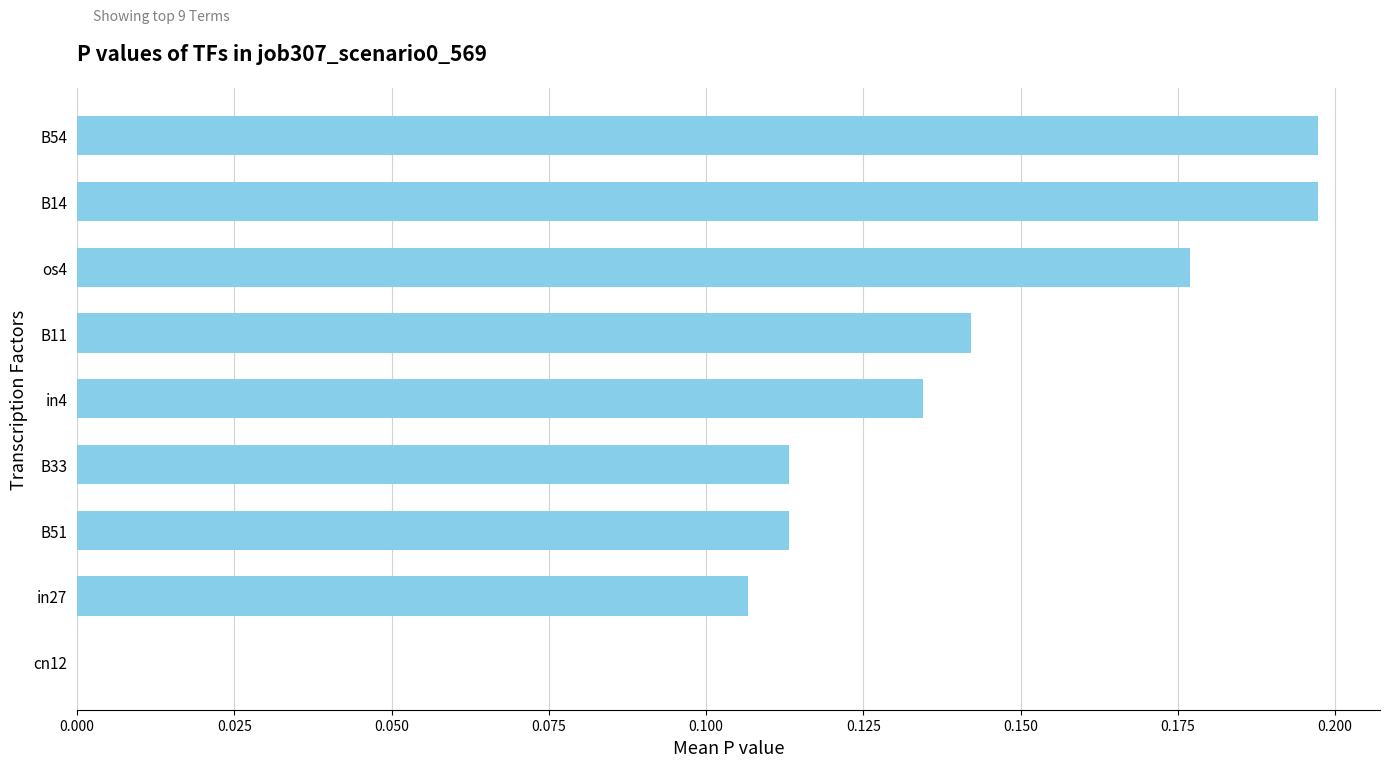

Between B11 and B51, which is larger?

B11